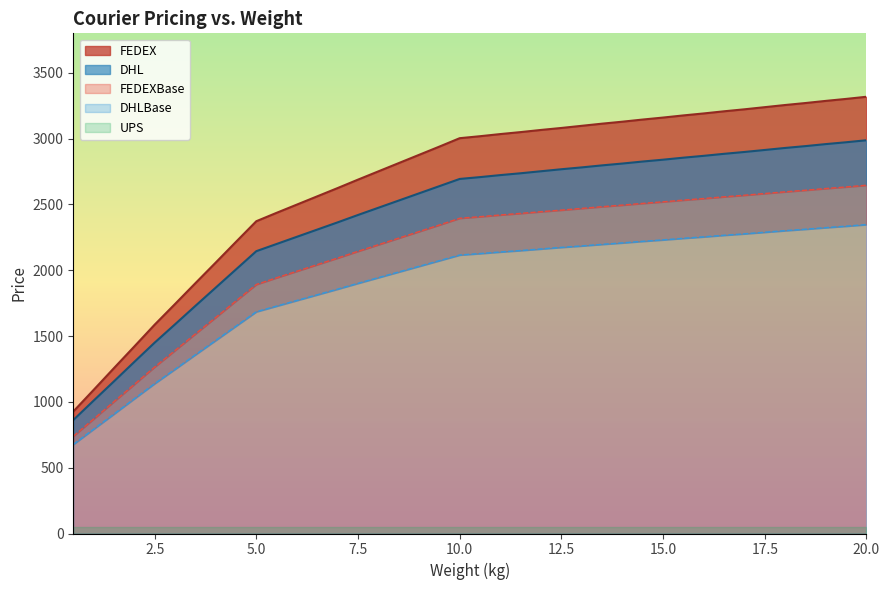

Which series has the widest spread of values?

FEDEX